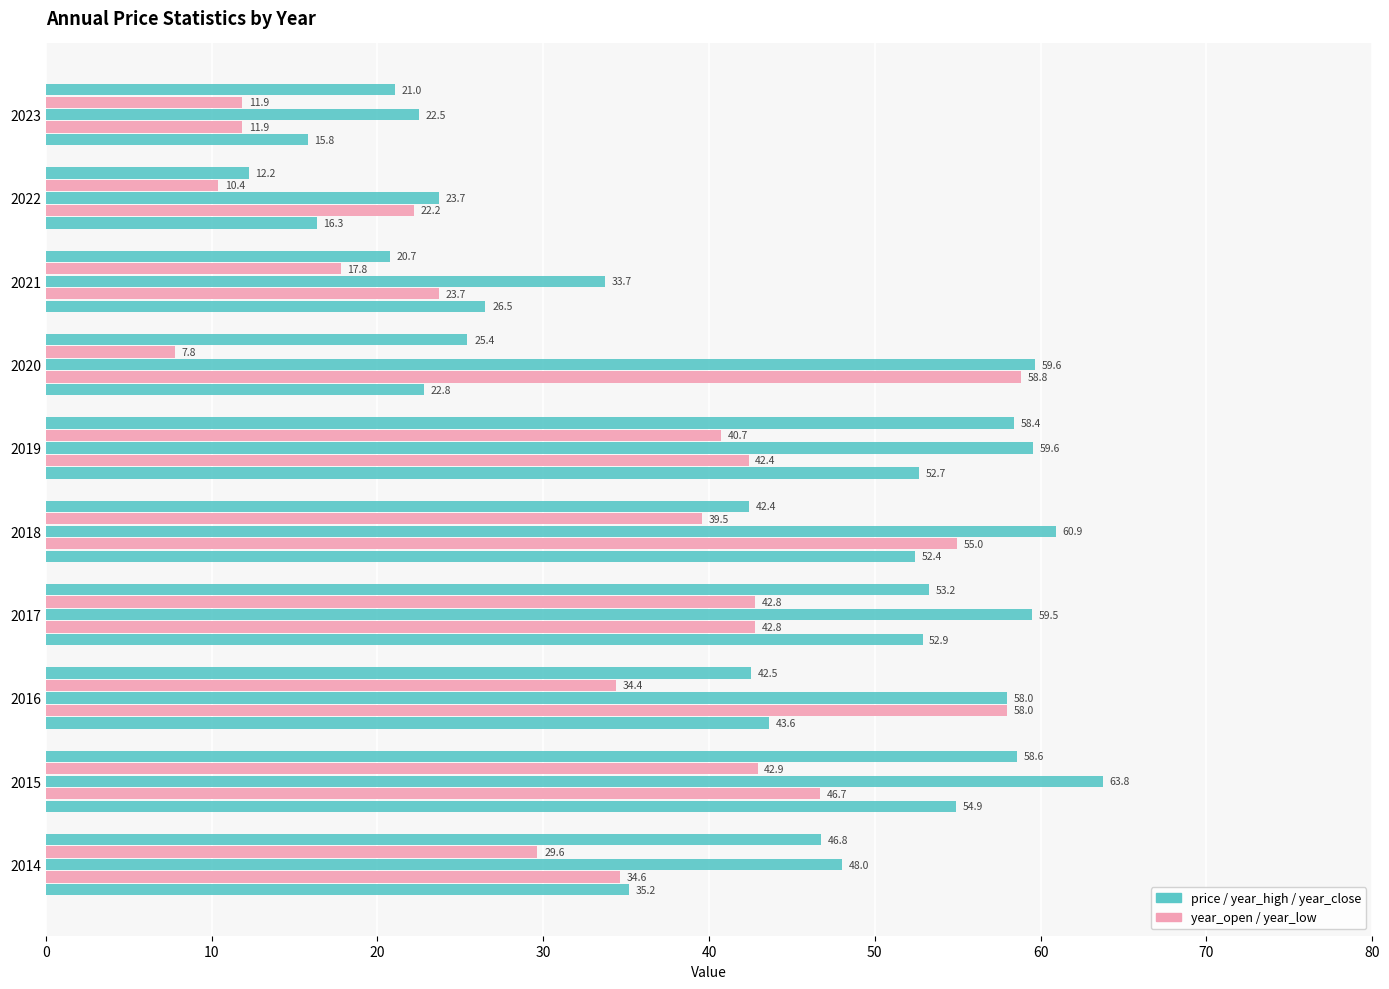

What is the greatest value displayed?

63.8